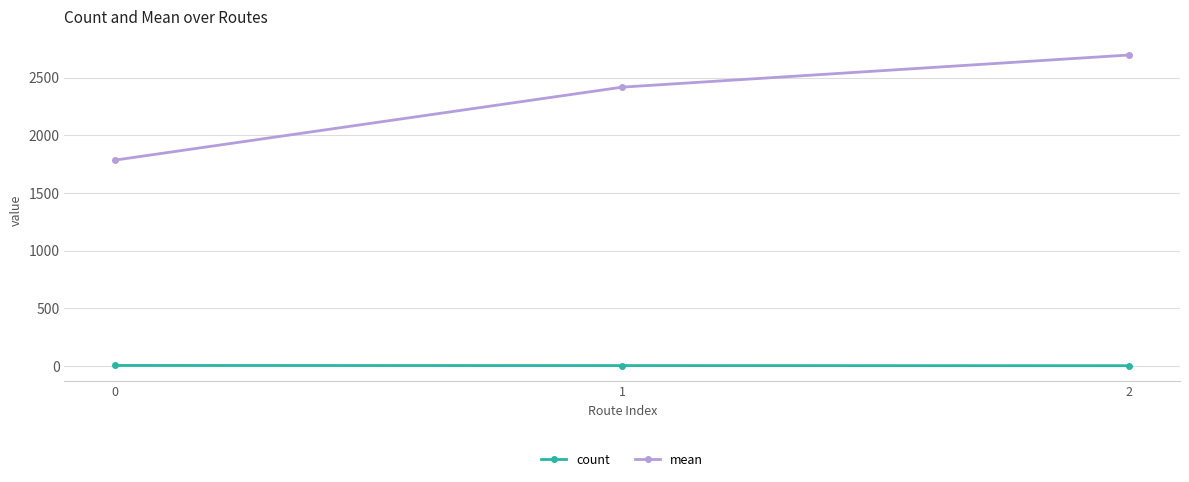

The value of mean at 0 is 1785. True or false?

True